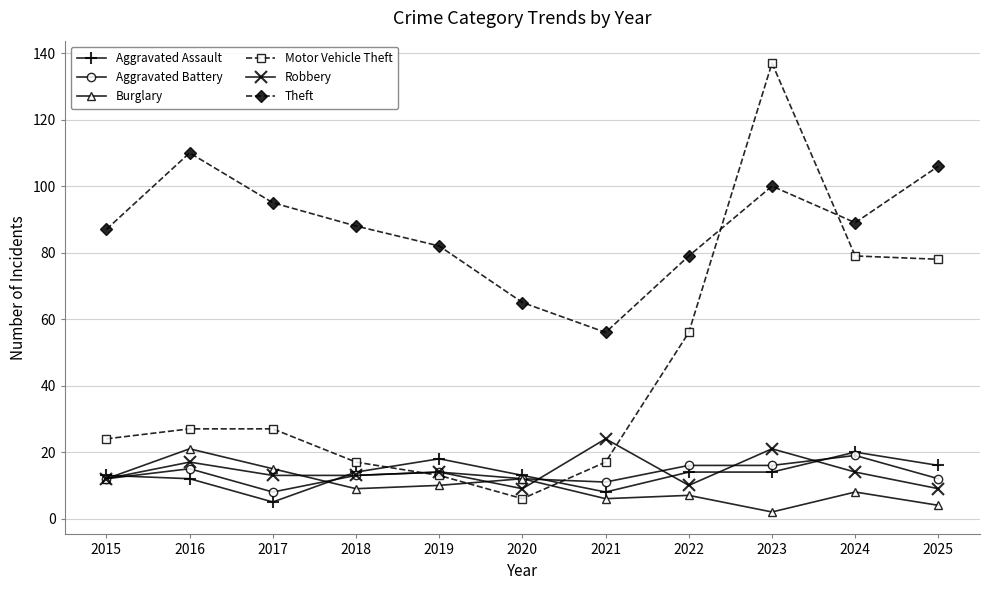

Which series has the largest range (max minus min)?

Motor Vehicle Theft